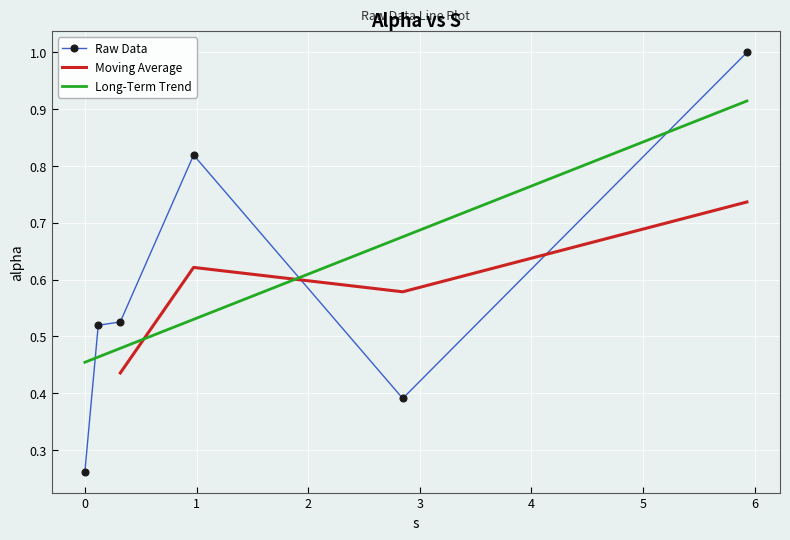

List the labels in order of value, largest first.

5.9300606270256, 0.9737713504870651, 0.31721546392834565, 0.1194845592808924, 2.847056374172976, 0.0